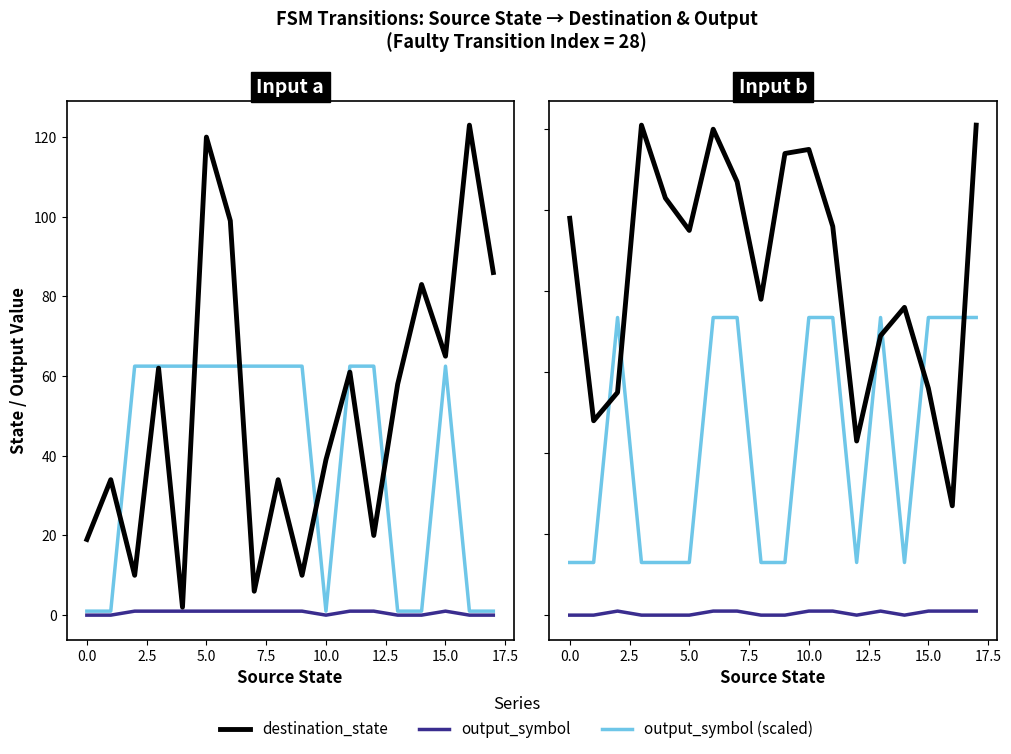

What is the label of the 2nd point from the right?

16